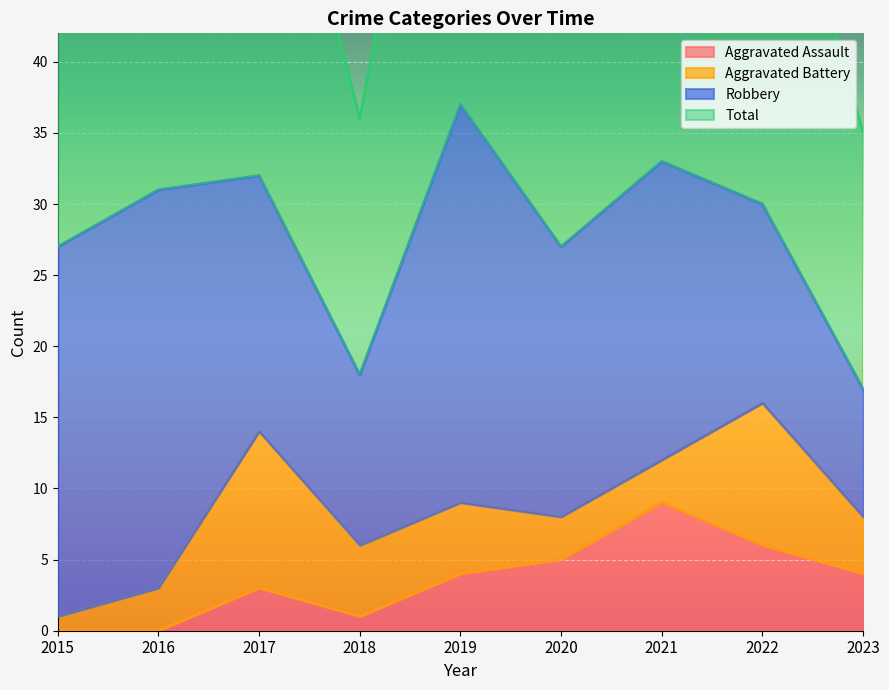

Which series has the widest spread of values?

Total